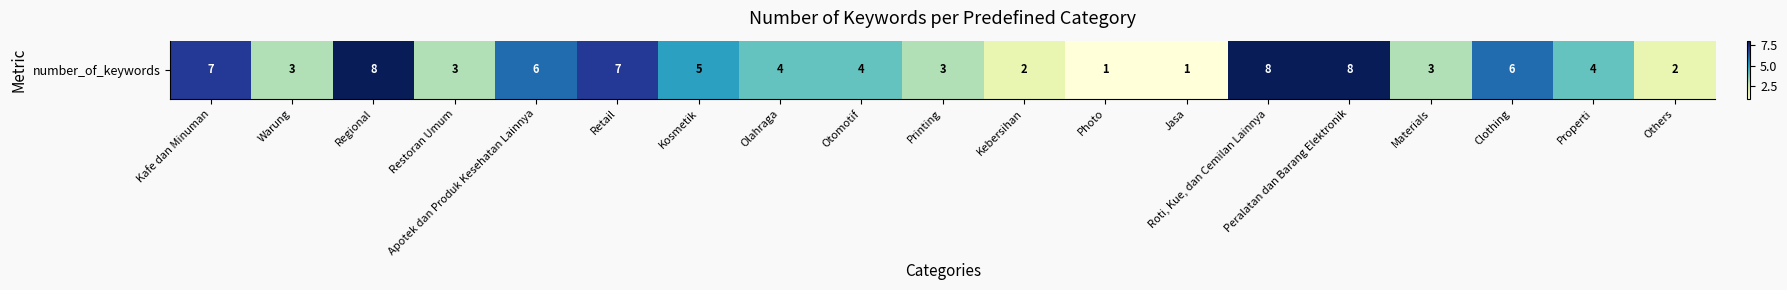

Reading right to left, extract all data points from this chart.

Others=2	Properti=4	Clothing=6	Materials=3	Peralatan dan Barang Elektronik=8	Roti, Kue, dan Cemilan Lainnya=8	Jasa=1	Photo=1	Kebersihan=2	Printing=3	Otomotif=4	Olahraga=4	Kosmetik=5	Retail=7	Apotek dan Produk Kesehatan Lainnya=6	Restoran Umum=3	Regional=8	Warung=3	Kafe dan Minuman=7